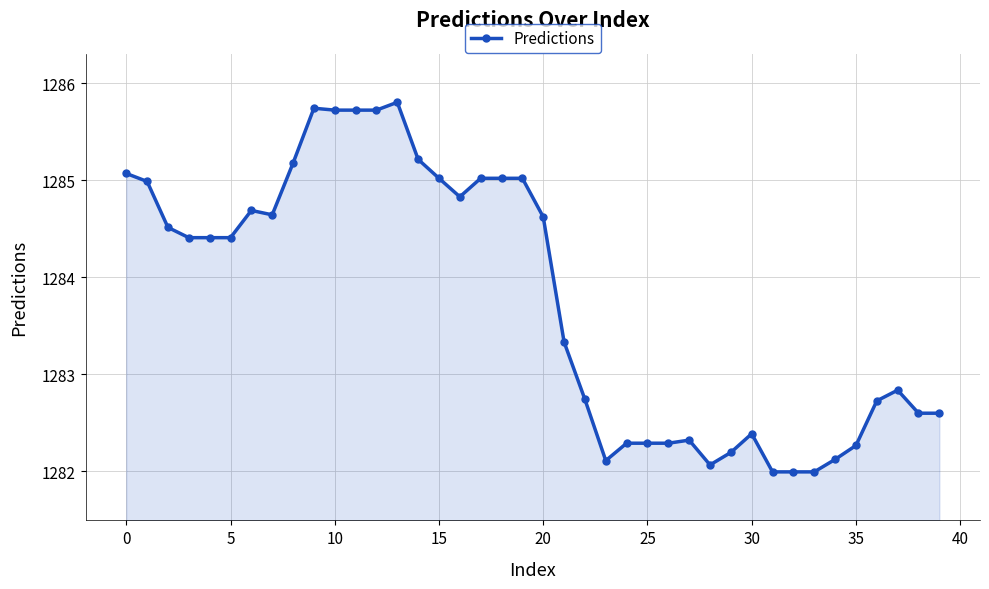

What is the difference between the maximum and minimum values?

3.8